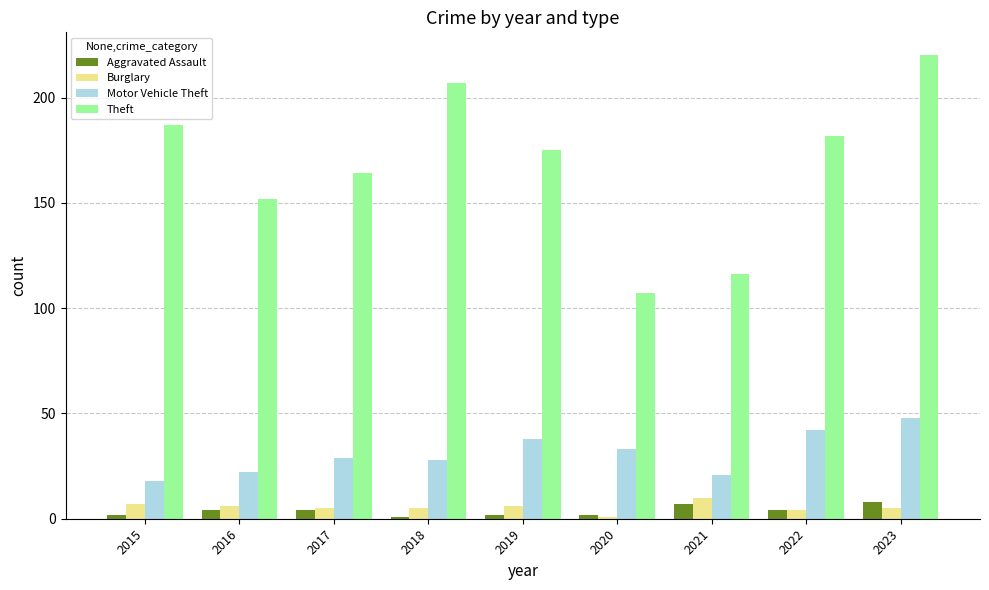

Are the bars grouped side by side (vs. stacked)?

Yes